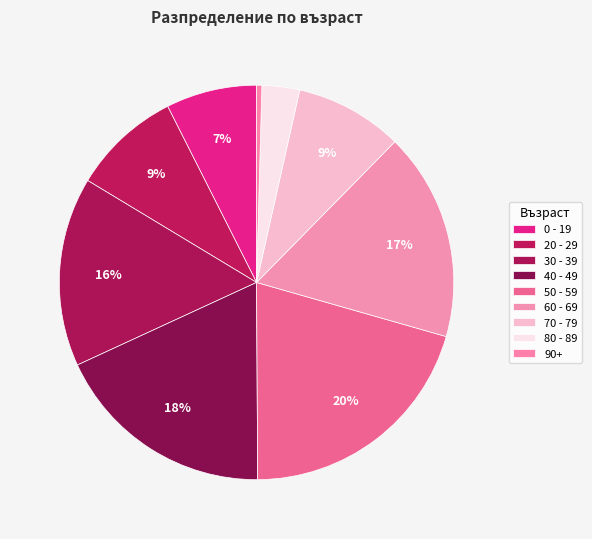

How many slices are in this pie chart?

9